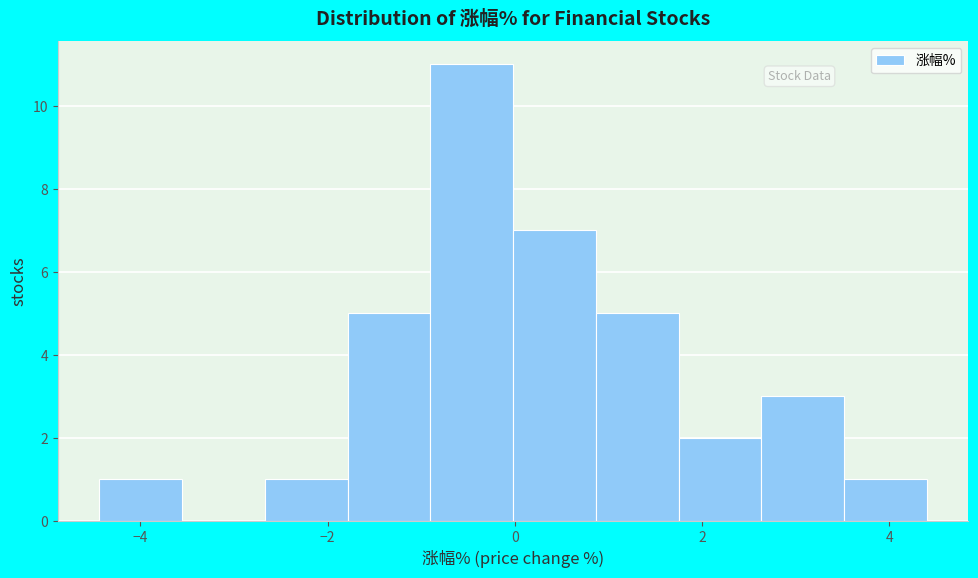

How tall is the bar that spans -4.4 to -3.6 on the x-axis? Neither the bar edges nor the heights are printed on the chart, so give them approximately, as read against the axes.

1